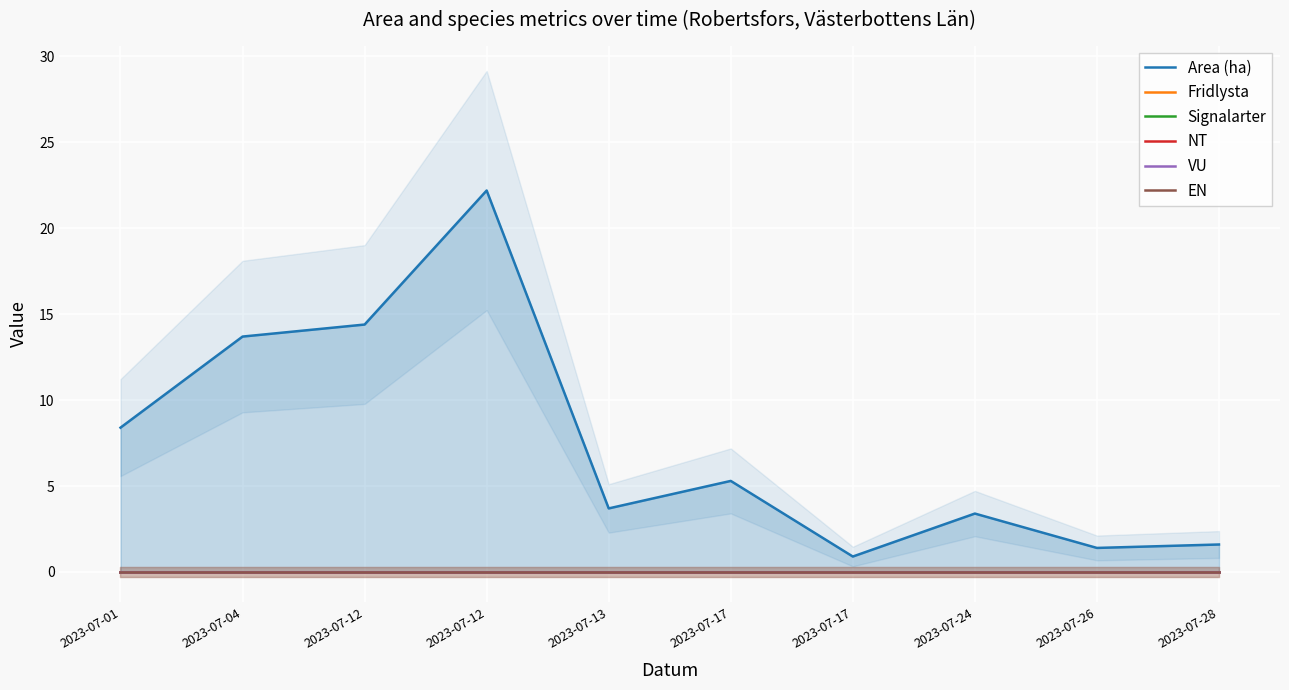

The NT series shows 0.0 at 2023-07-01. True or false?

True